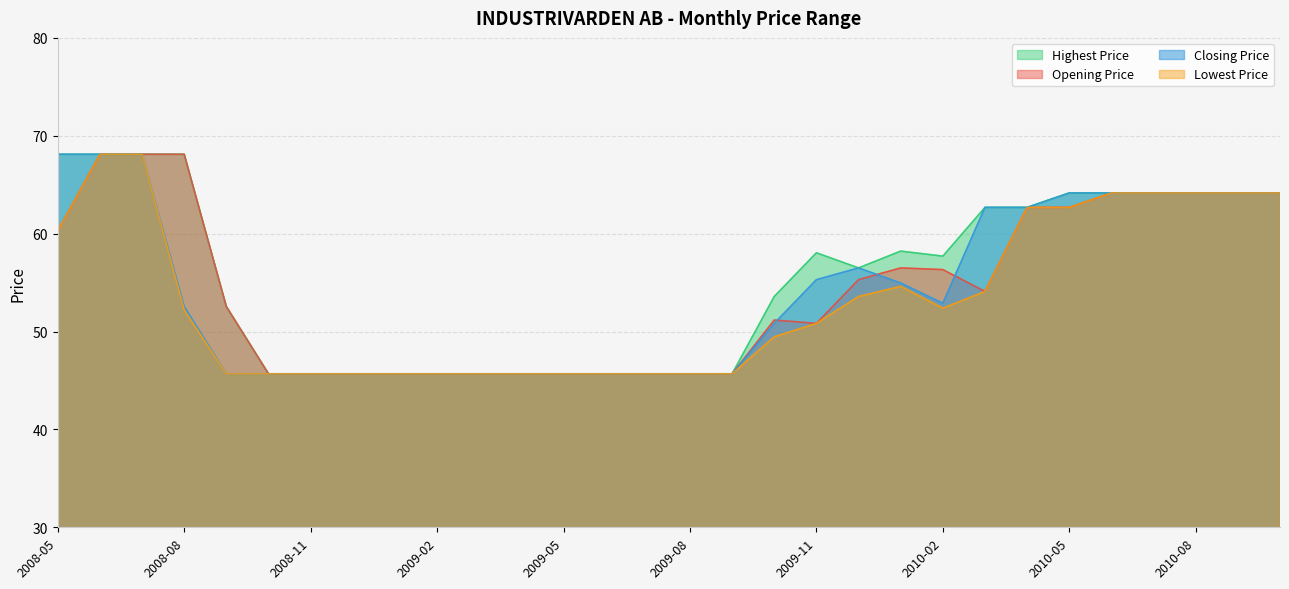

What is the total value across all series at 2008-06?

272.4